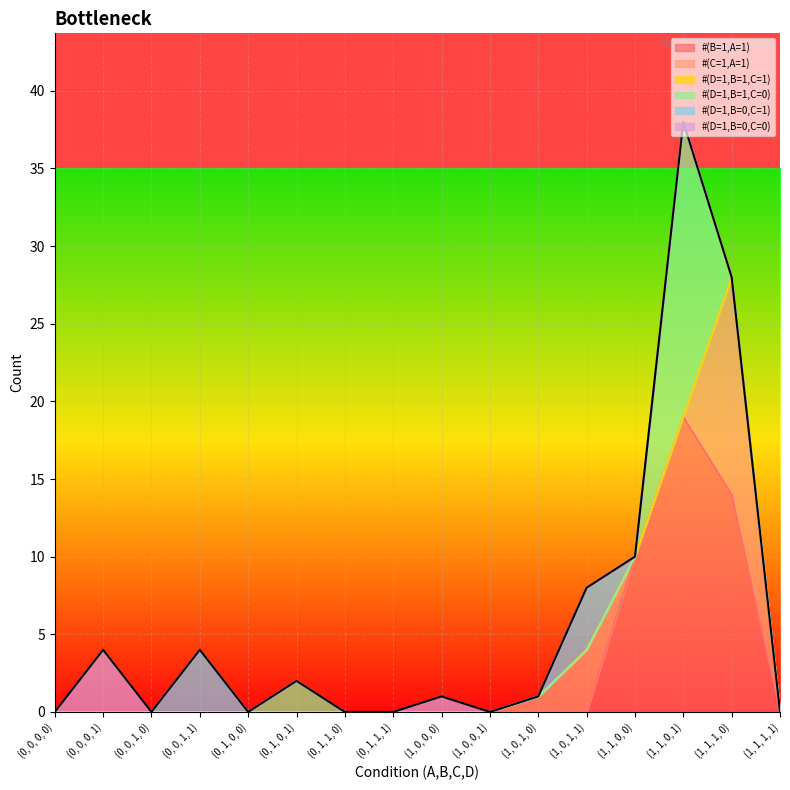

What are all the series names shown in the legend?

#(B=1|A=1), #(C=1|A=1), #(D=1,B=1,C=1), #(D=1,B=1,C=0), #(D=1,B=0,C=1), #(D=1,B=0,C=0)